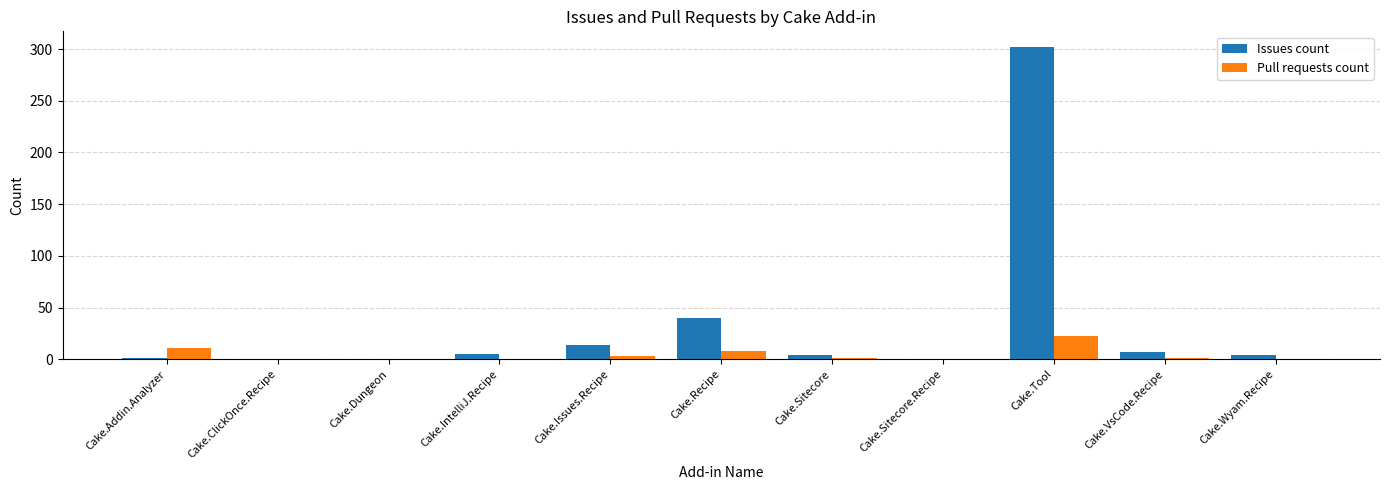

Which series changed the most between Cake.Recipe and Cake.Sitecore.Recipe?

Issues count